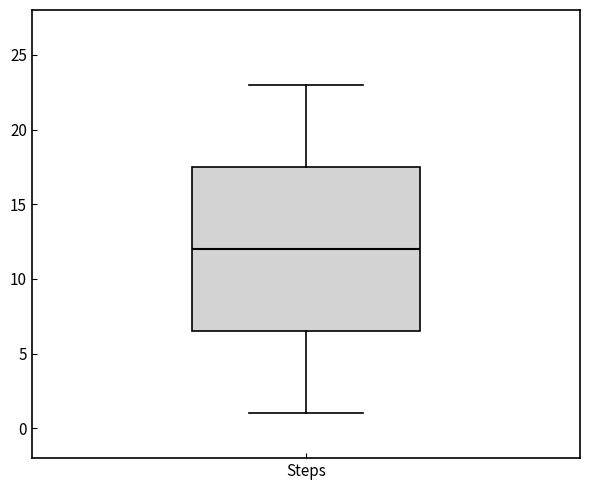

Read this box plot against the y-axis: the position of the median line, the range covered by the box, and the ends of both whiskers. The values are not printed on the chart, so give them approximately, as read against the axis.

median 12.0, box 6.5 to 17.5, whiskers 1.0 to 23.0